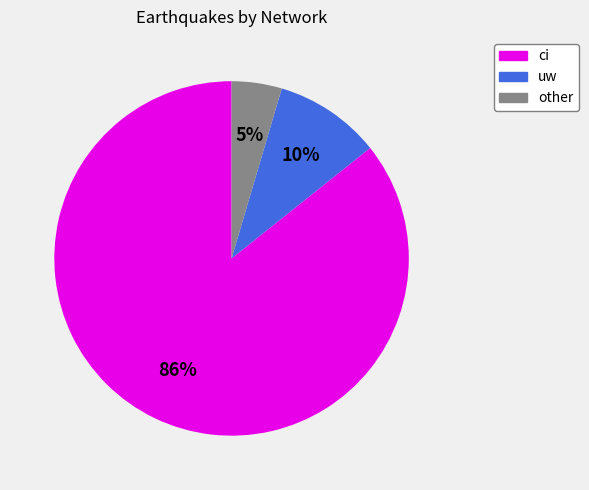

To the nearest percent, what is the combined percentage of uw and ci?

95%